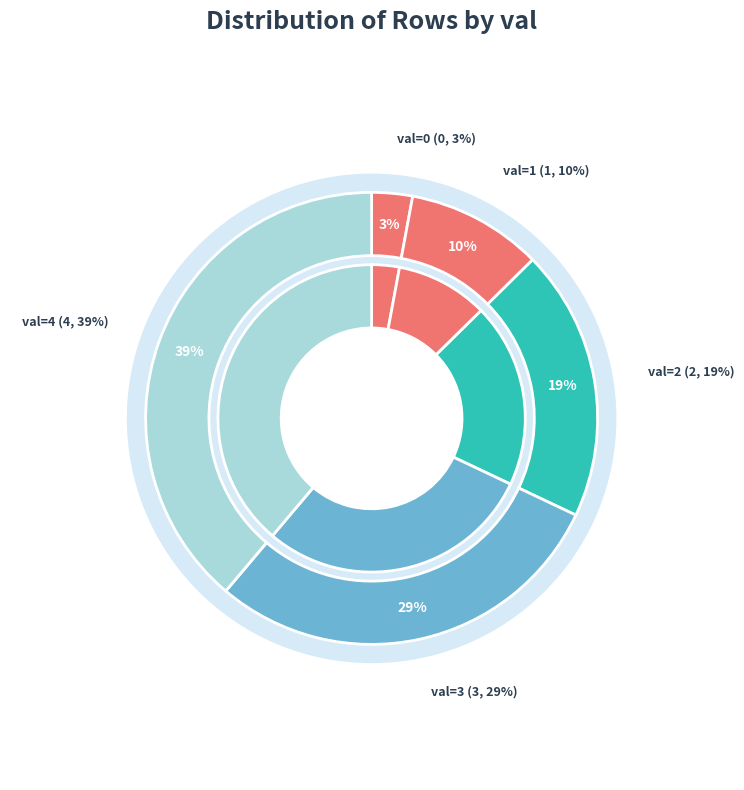

What is the change in value from 3 to 4?

+1